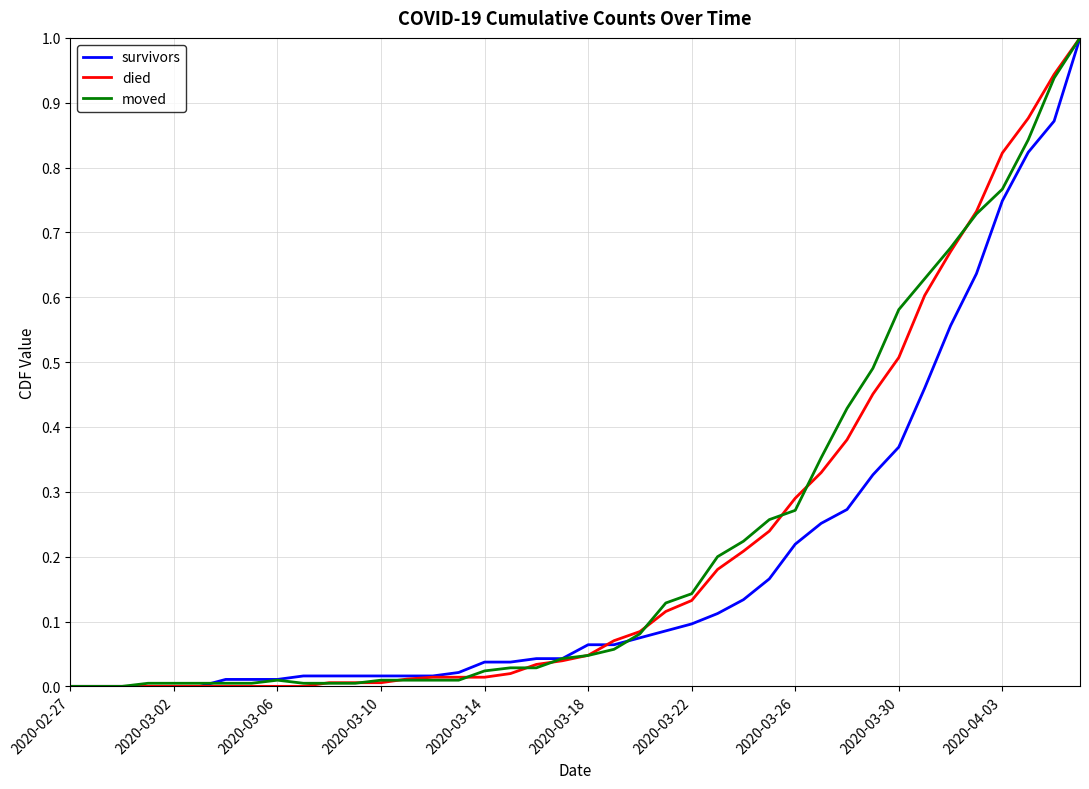

How many lines are shown in the chart?

3